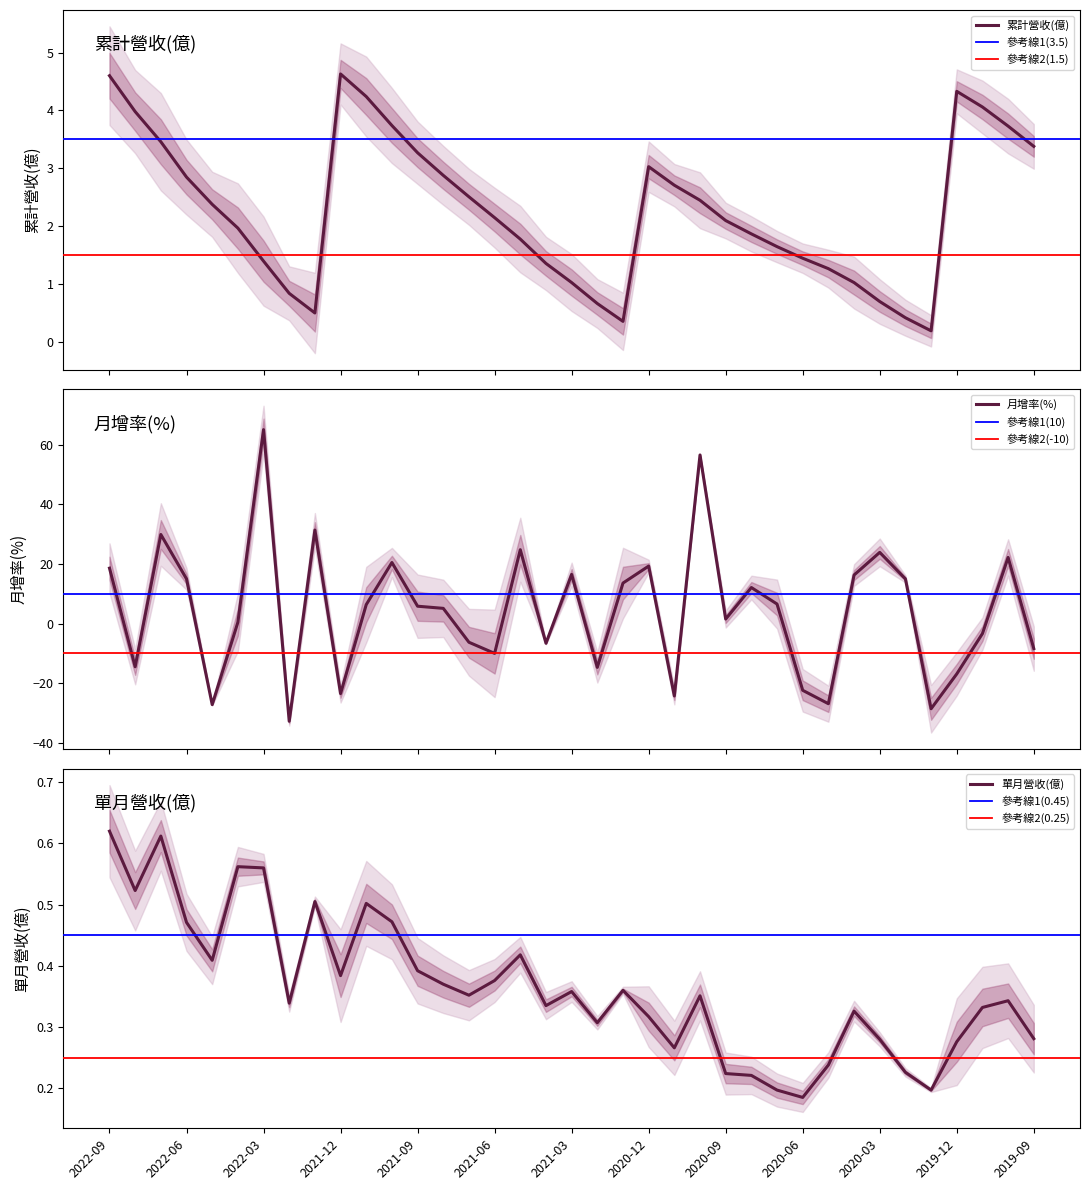

How many distinct data groups are displayed?

3